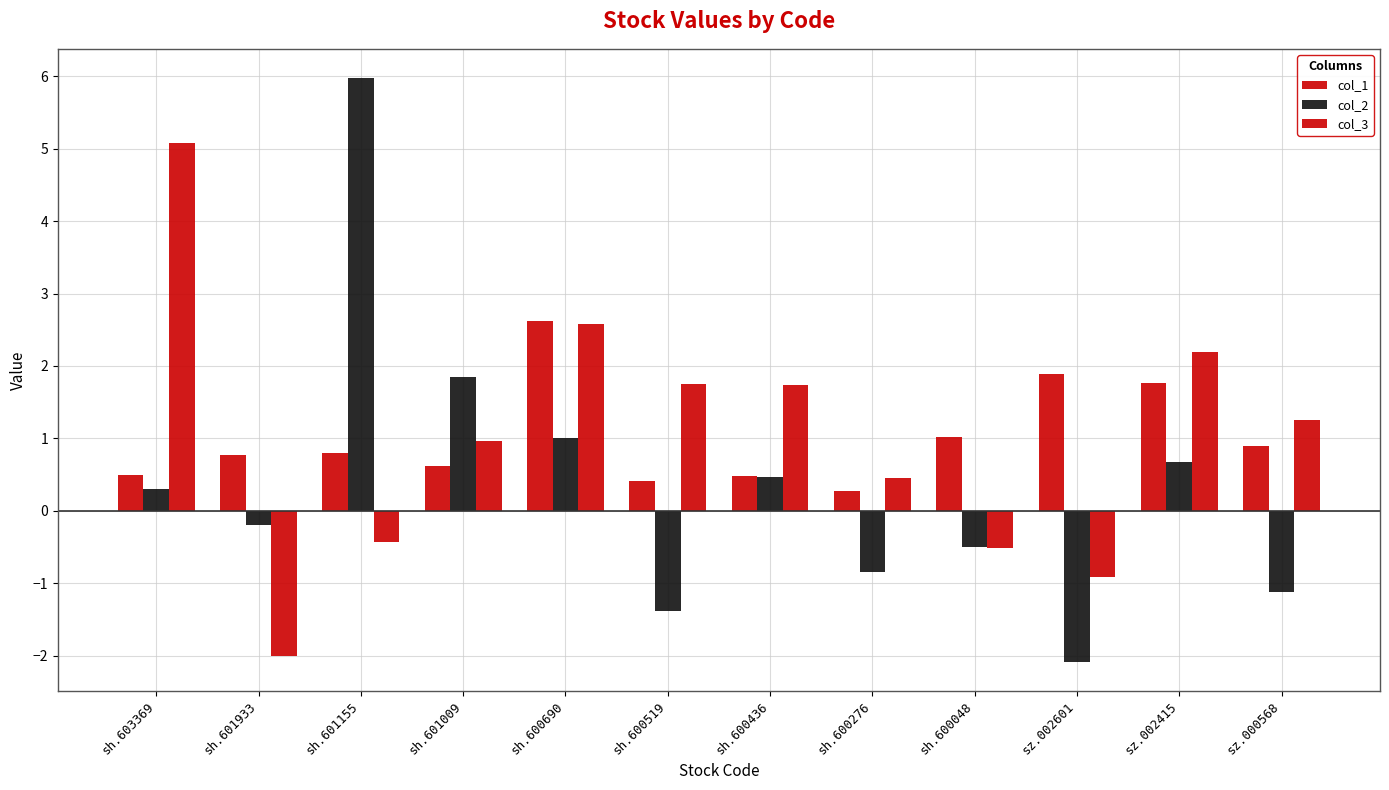

What is the average value of the col_1 series?

1.0